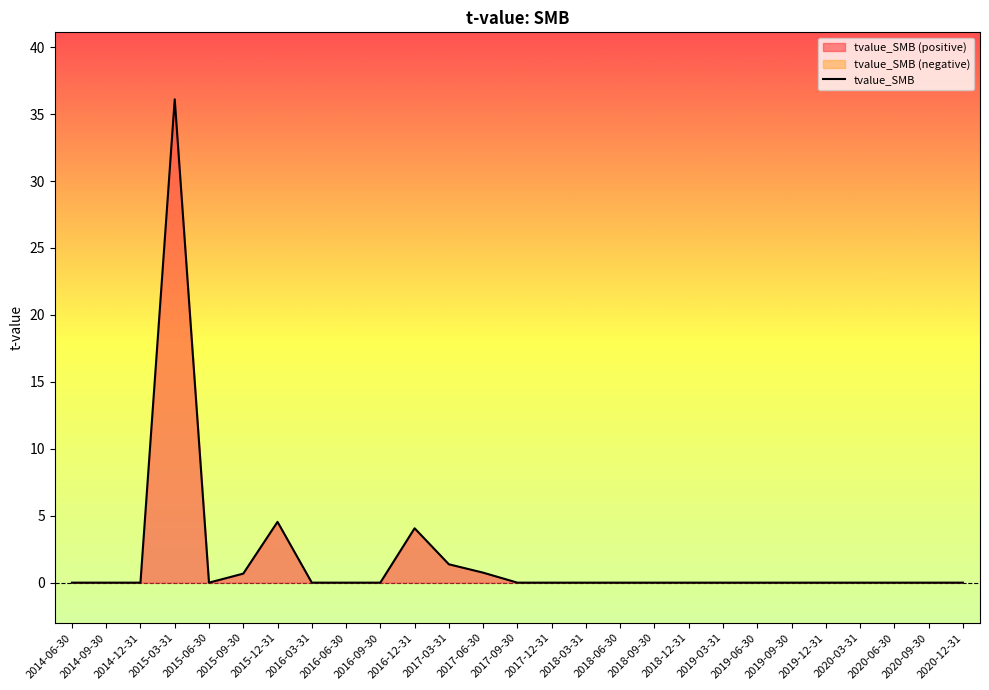

At which category does the data reach its first local peak?

2015-03-31